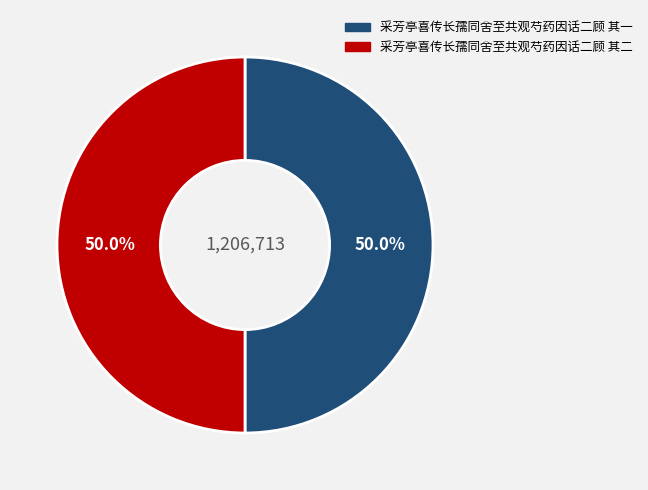

How many segments does this pie chart have?

2